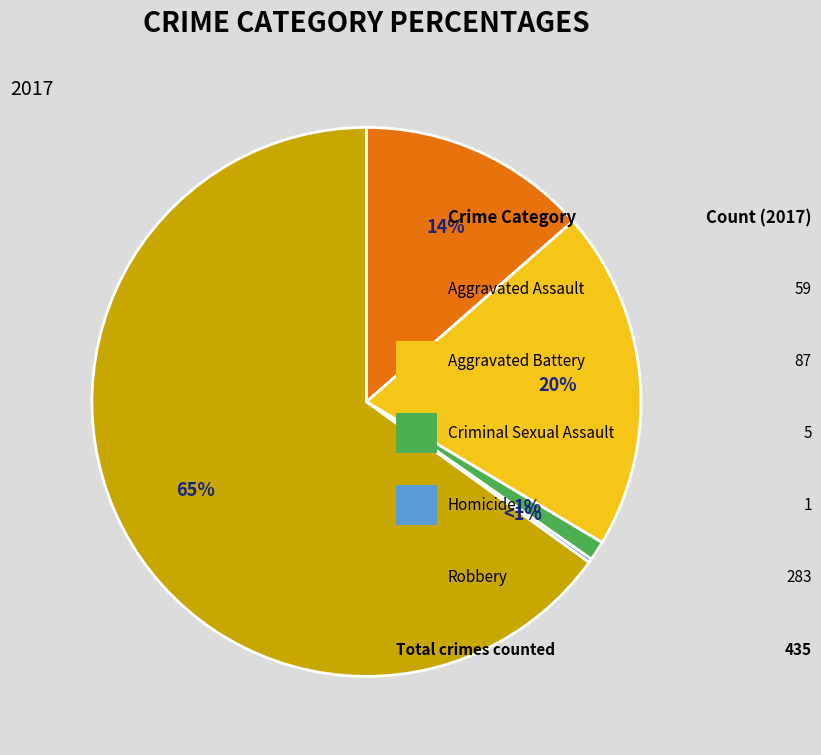

How many slices are in this pie chart?

5